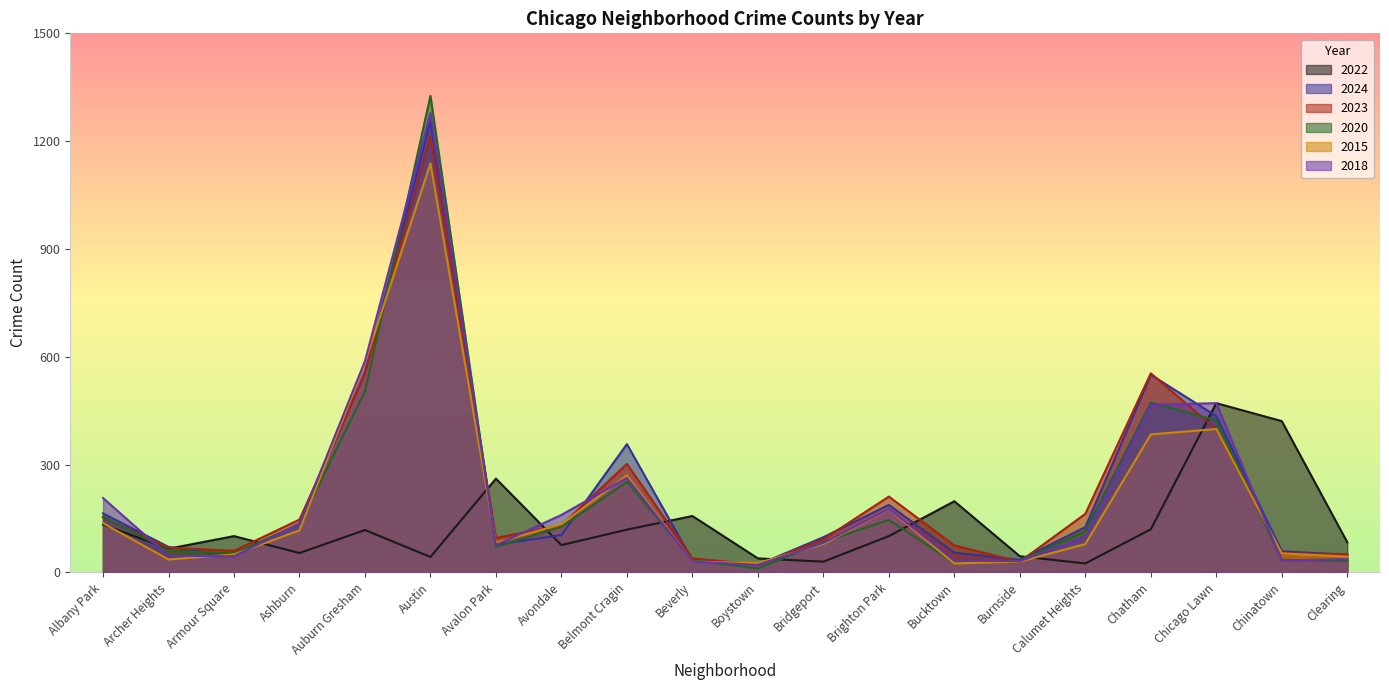

Reading left to right, transcribe all the data shown in this chart.

2022: Albany Park=133	Archer Heights=66	Armour Square=101	Ashburn=54	Auburn Gresham=118	Austin=43	Avalon Park=261	Avondale=76	Belmont Cragin=119	Beverly=157	Boystown=39	Bridgeport=30	Brighton Park=101	Bucktown=198	Burnside=45	Calumet Heights=25	Chatham=120	Chicago Lawn=471	Chinatown=421	Clearing=84
2024: Albany Park=164	Archer Heights=71	Armour Square=45	Ashburn=136	Auburn Gresham=556	Austin=1254	Avalon Park=77	Avondale=104	Belmont Cragin=357	Beverly=34	Boystown=21	Bridgeport=98	Brighton Park=188	Bucktown=55	Burnside=35	Calumet Heights=126	Chatham=550	Chicago Lawn=435	Chinatown=59	Clearing=49
2023: Albany Park=153	Archer Heights=69	Armour Square=60	Ashburn=147	Auburn Gresham=553	Austin=1215	Avalon Park=96	Avondale=131	Belmont Cragin=302	Beverly=39	Boystown=22	Bridgeport=92	Brighton Park=211	Bucktown=75	Burnside=30	Calumet Heights=163	Chatham=554	Chicago Lawn=398	Chinatown=53	Clearing=51
2020: Albany Park=155	Archer Heights=61	Armour Square=53	Ashburn=134	Auburn Gresham=504	Austin=1326	Avalon Park=71	Avondale=127	Belmont Cragin=252	Beverly=34	Boystown=11	Bridgeport=85	Brighton Park=146	Bucktown=27	Burnside=32	Calumet Heights=115	Chatham=473	Chicago Lawn=423	Chinatown=35	Clearing=32
2015: Albany Park=137	Archer Heights=36	Armour Square=50	Ashburn=117	Auburn Gresham=584	Austin=1138	Avalon Park=83	Avondale=134	Belmont Cragin=270	Beverly=30	Boystown=26	Bridgeport=79	Brighton Park=176	Bucktown=25	Burnside=30	Calumet Heights=79	Chatham=384	Chicago Lawn=399	Chinatown=53	Clearing=44
2018: Albany Park=207	Archer Heights=46	Armour Square=45	Ashburn=135	Auburn Gresham=588	Austin=1278	Avalon Park=76	Avondale=160	Belmont Cragin=263	Beverly=30	Boystown=21	Bridgeport=82	Brighton Park=177	Bucktown=33	Burnside=31	Calumet Heights=100	Chatham=466	Chicago Lawn=471	Chinatown=33	Clearing=37